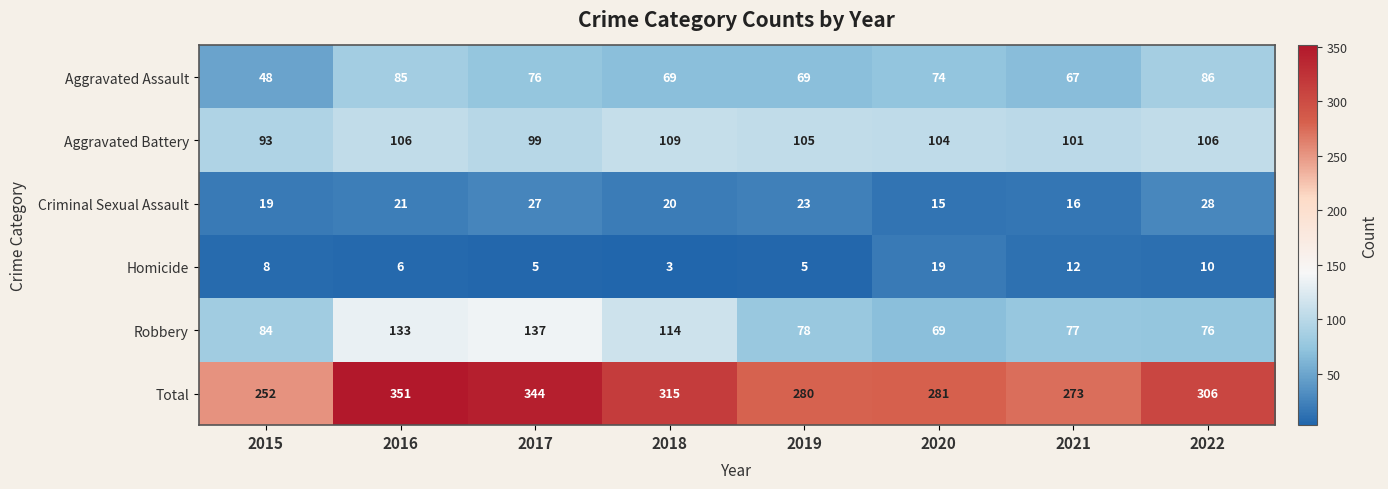

Which series has the largest range (max minus min)?

Total